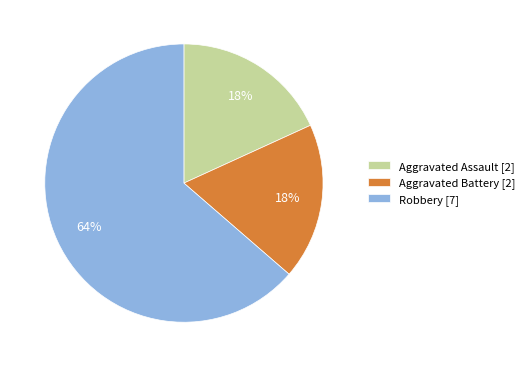

To the nearest percent, what portion does Aggravated Assault represent?

18%